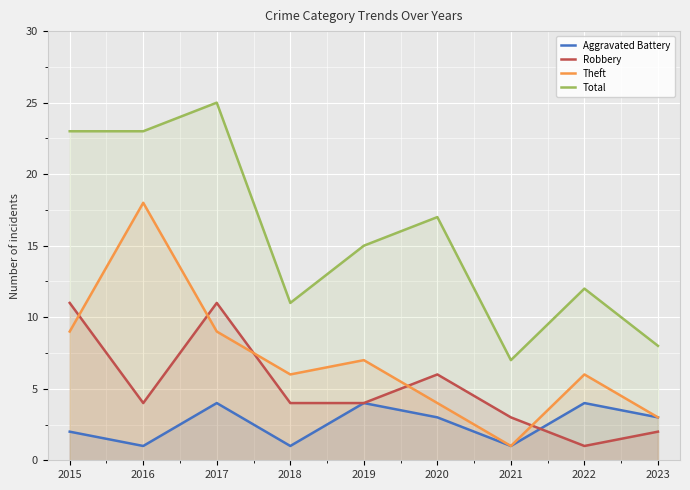

Which series ends up on top after the final intersection of Robbery and Aggravated Battery?

Aggravated Battery